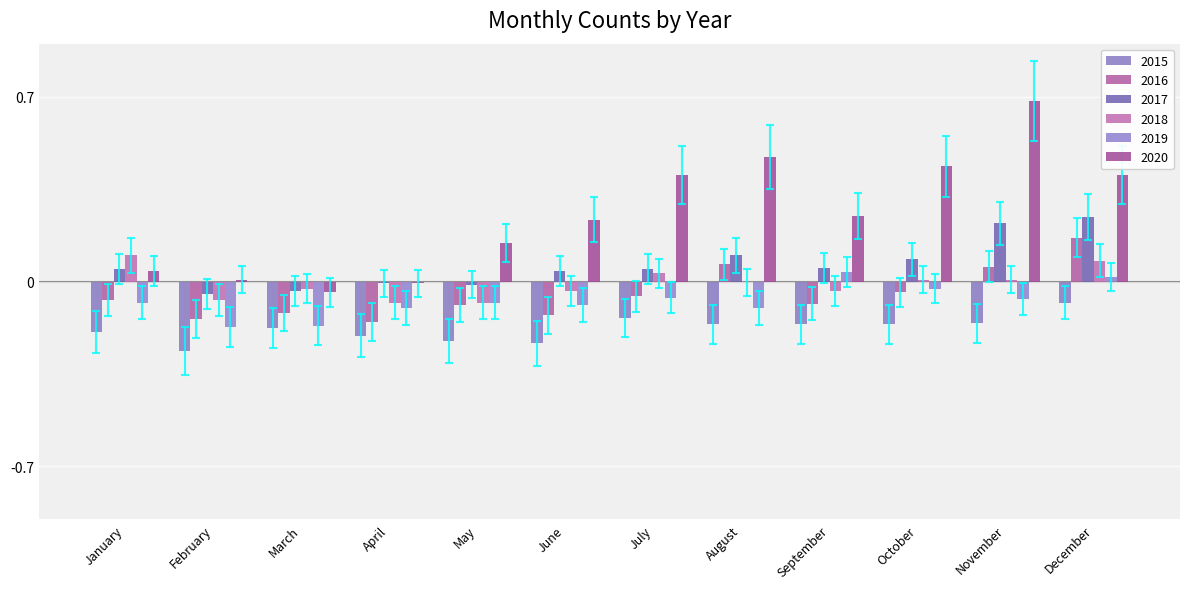

What is the value of the 2015 bar at the 6th from the left?

-0.3